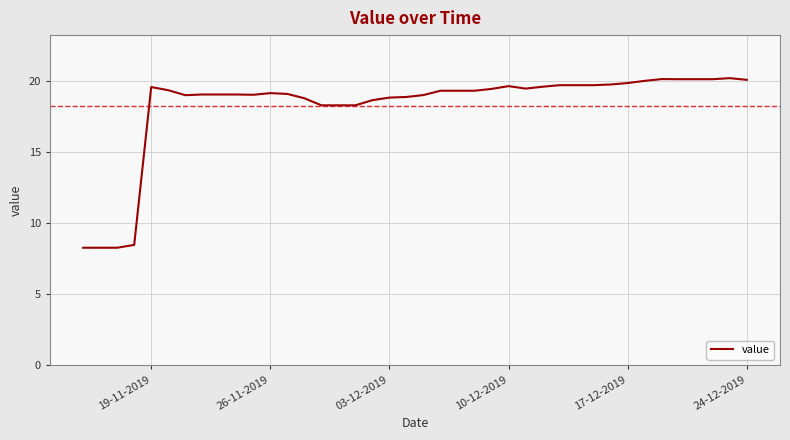

What is the smallest value displayed?

8.3